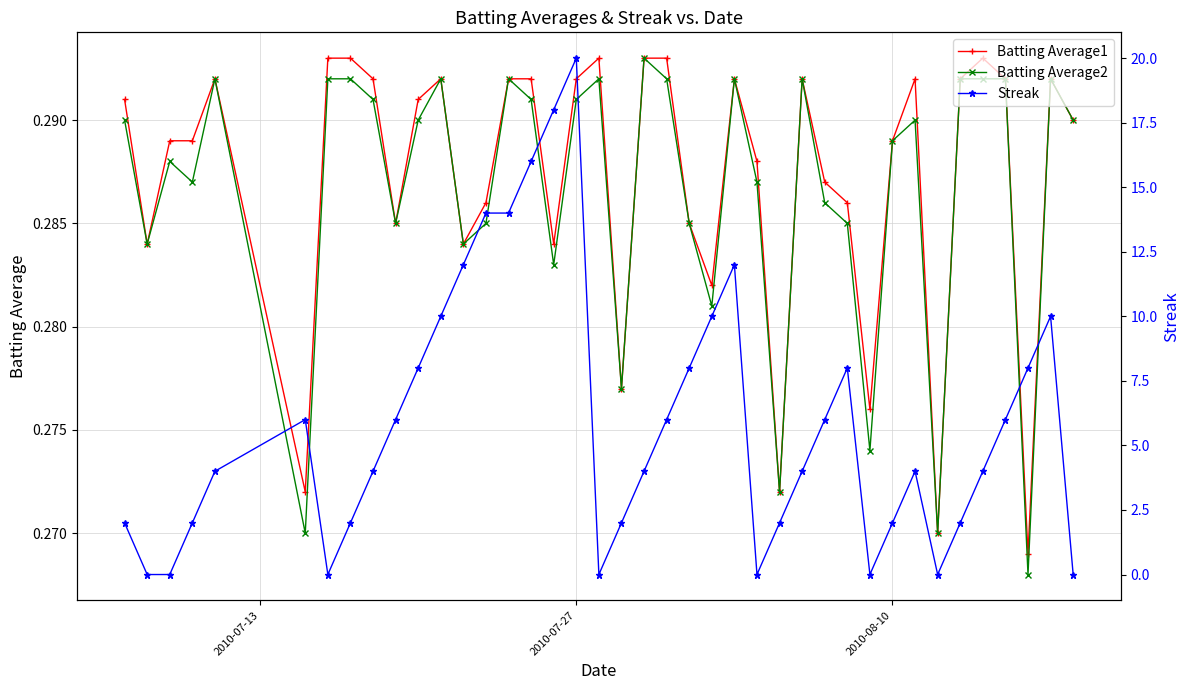

Count the Batting Average1 values in the range 0 to 1.

40